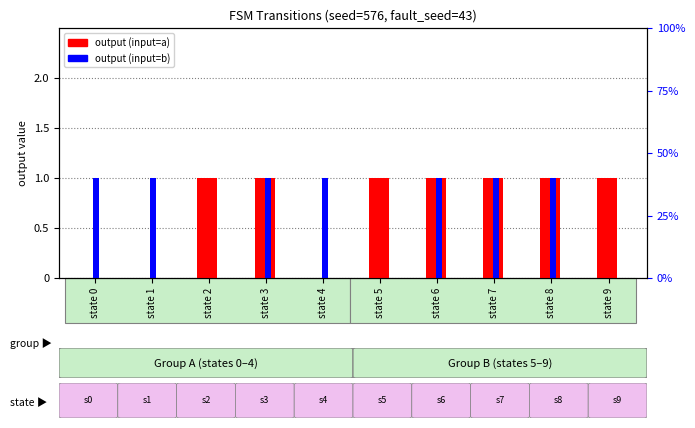

What is the difference between the output symbol (input a) values at state 0 and state 3?

1